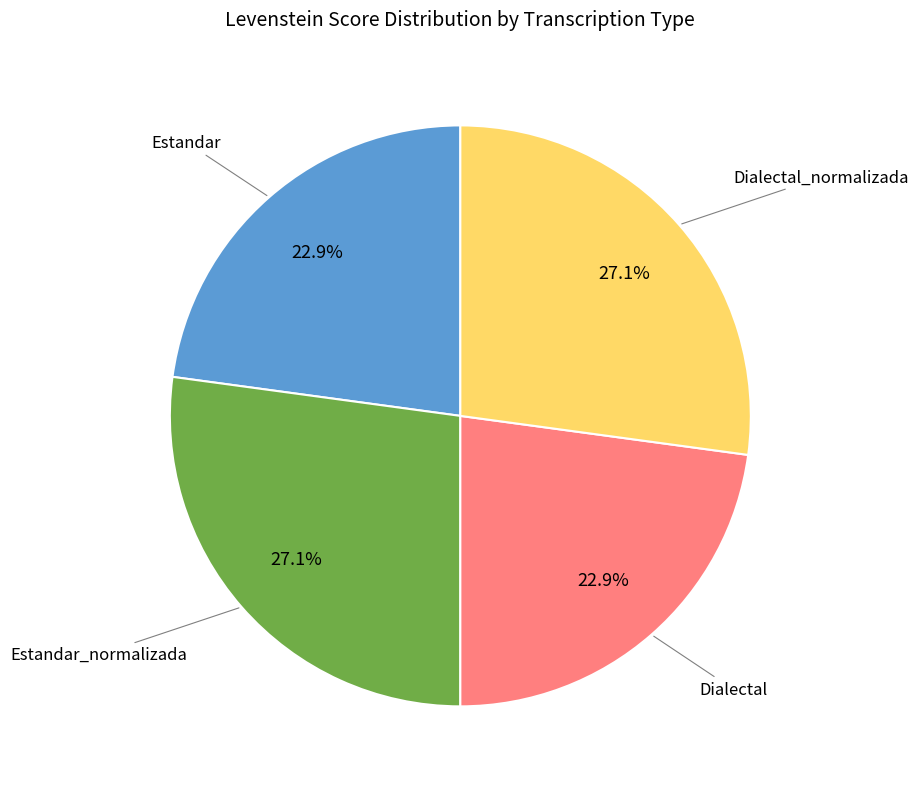

How many slices are in this pie chart?

4